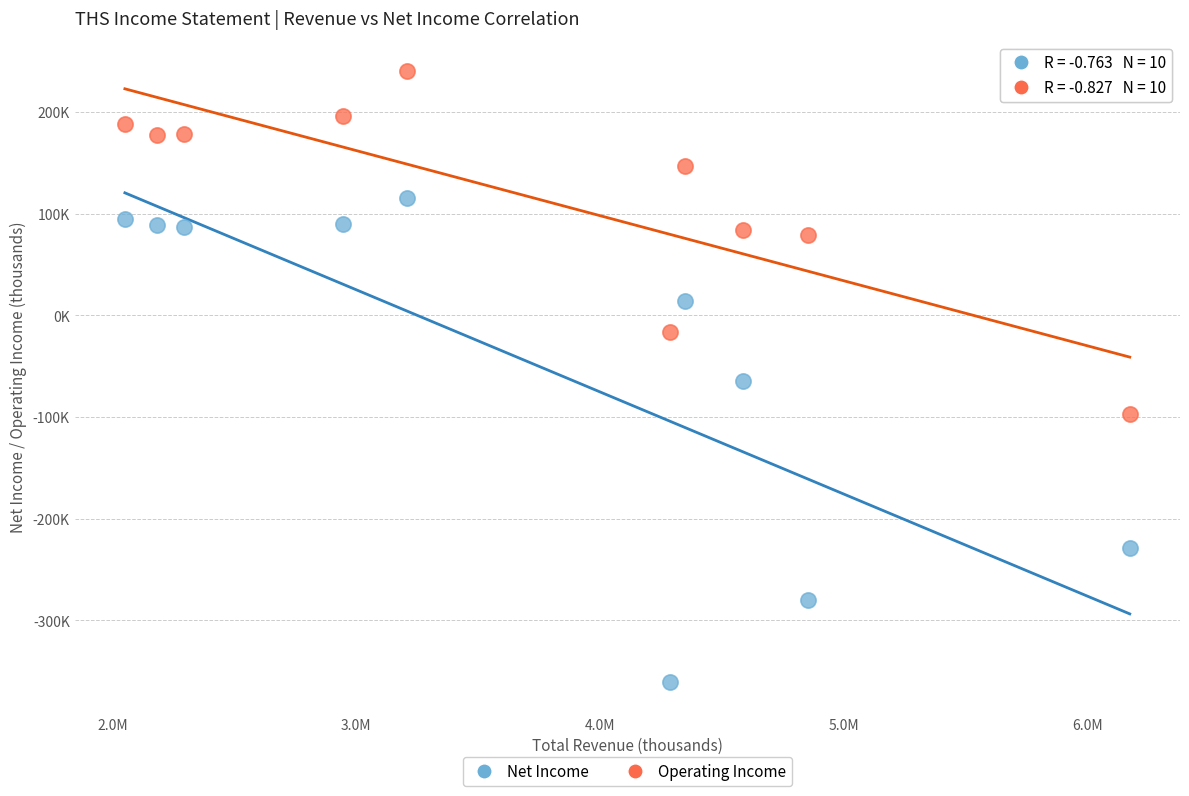

What are all the series names shown in the legend?

Net Income, Operating Income